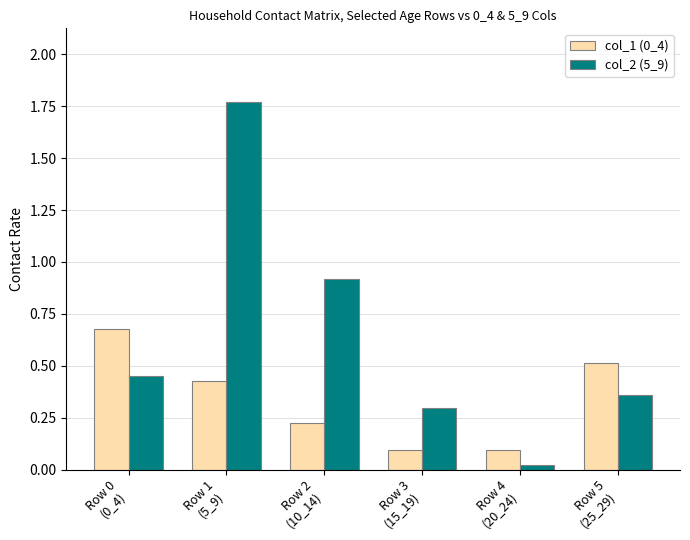

At which label is col_2 (5_9) closest to 0?

Row 4
(20_24)